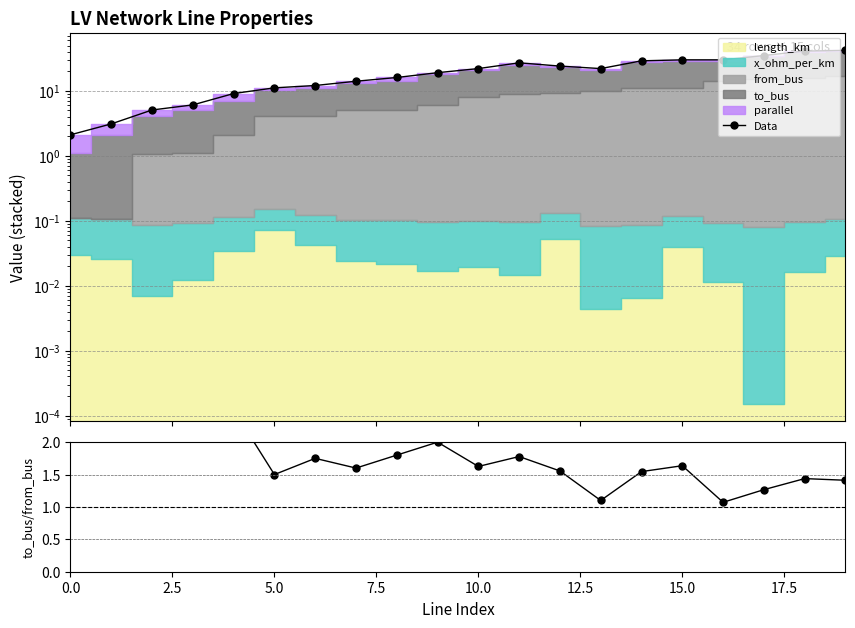

Where is Data nearest to the value 22?

13